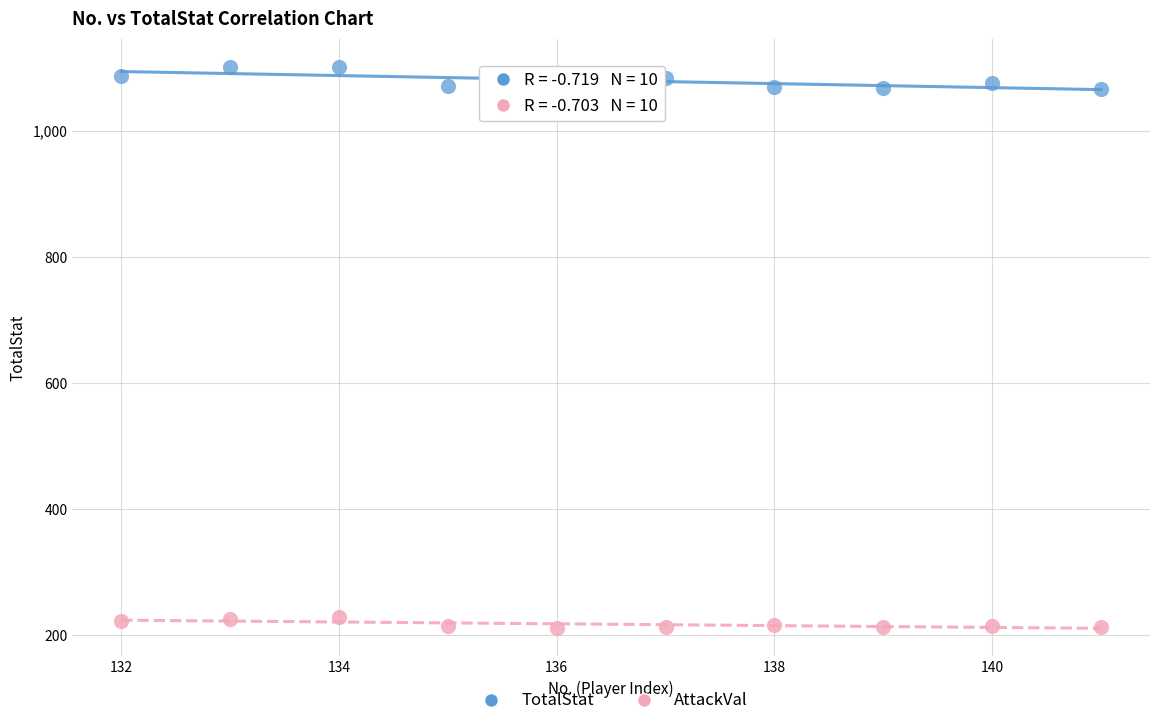

Which series has the largest Y range (max minus min)?

TotalStat